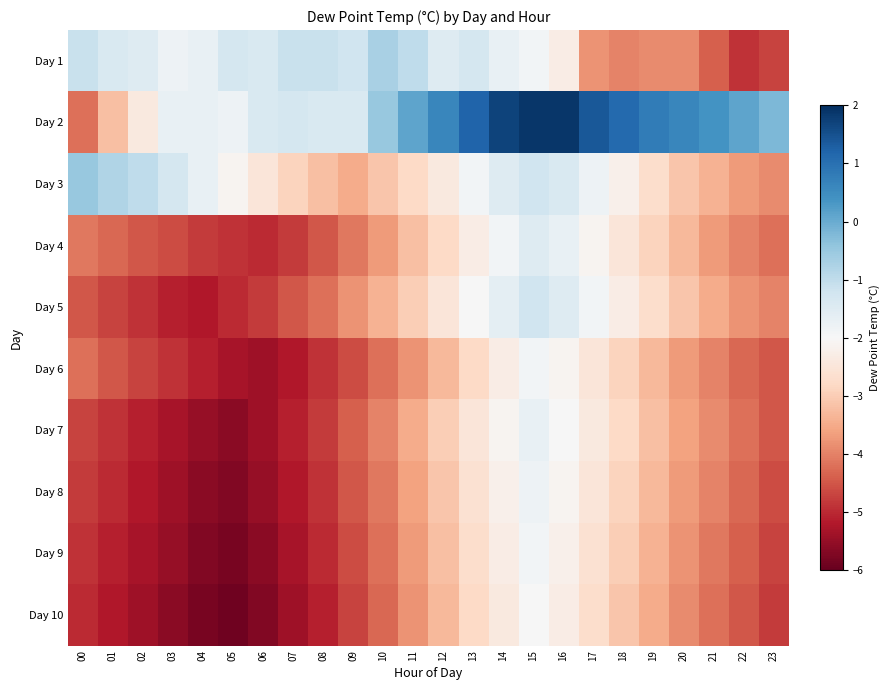

Rank the series at 14 from lowest to highest value.

Day 10, Day 6, Day 9, Day 8, Day 7, Day 4, Day 1, Day 5, Day 3, Day 2